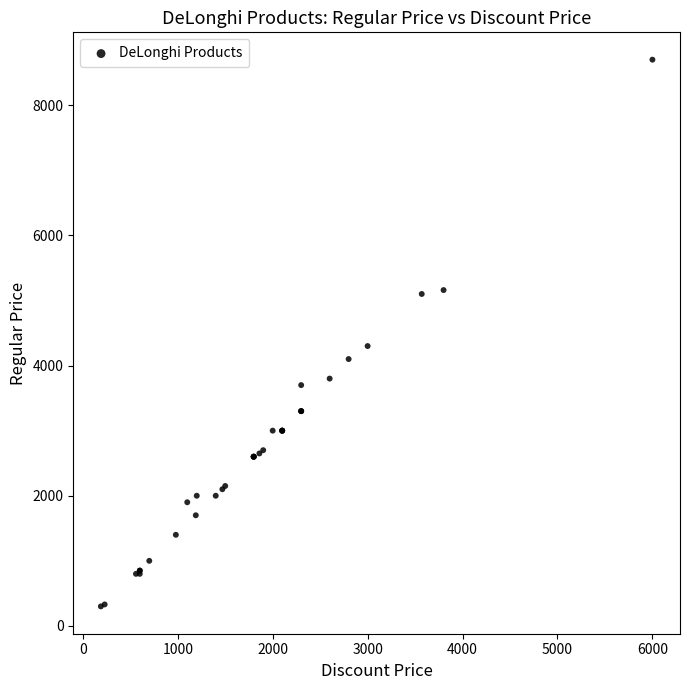

What Y value in the scatter plot is closest to 4499?

4300.0